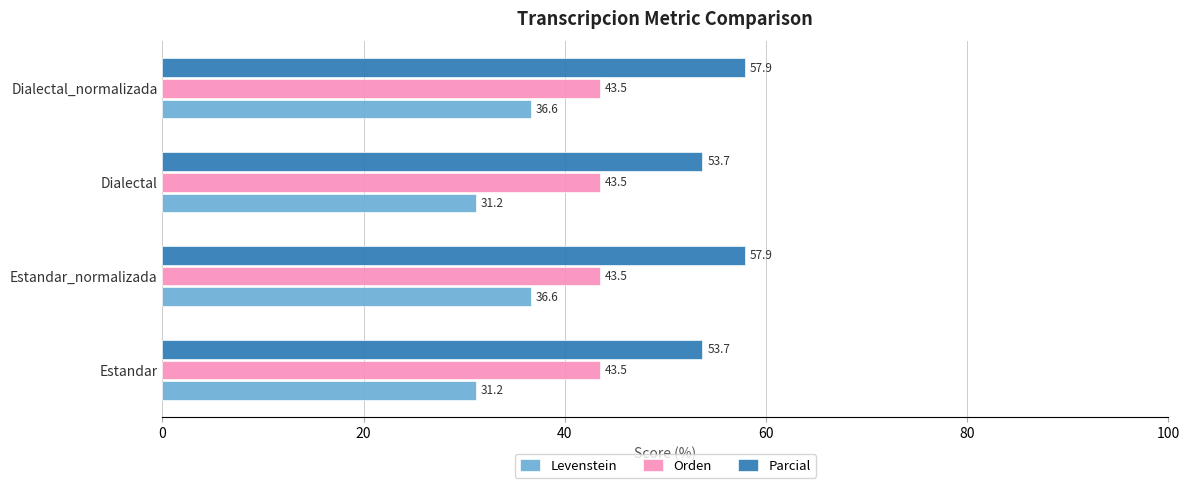

Rank the series by their average value, from lowest to highest.

Levenstein, Orden, Parcial